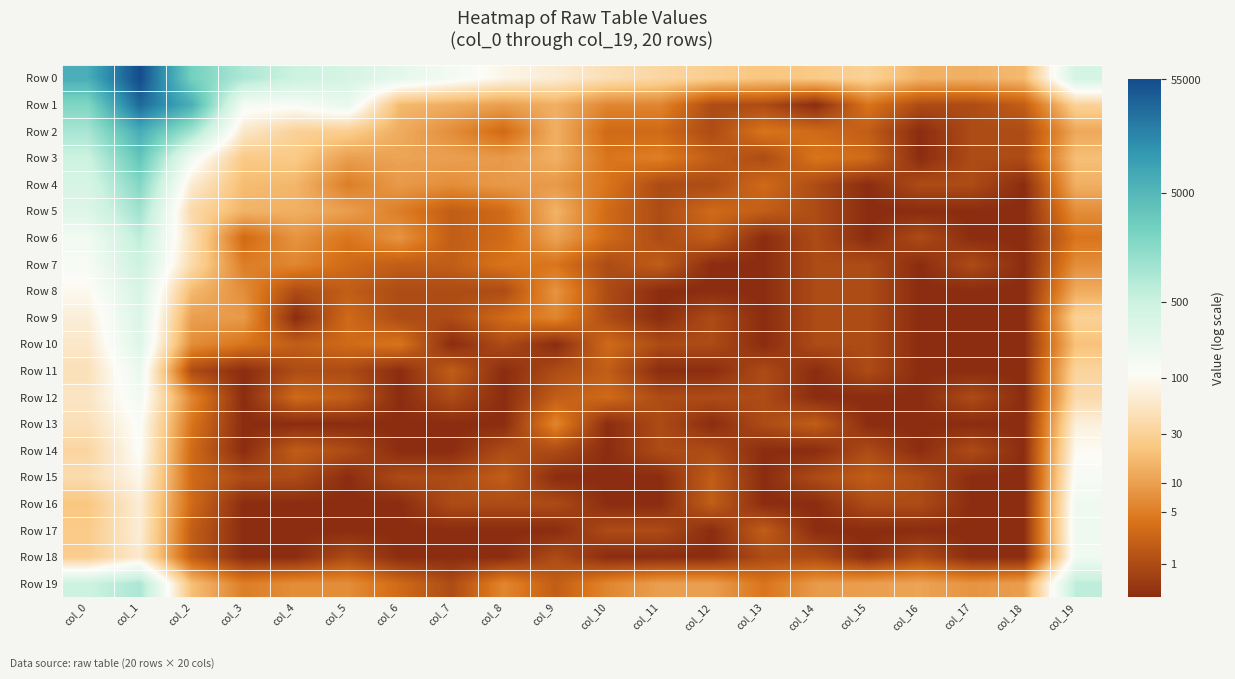

At how many categories does at least one series exceed 0?

20